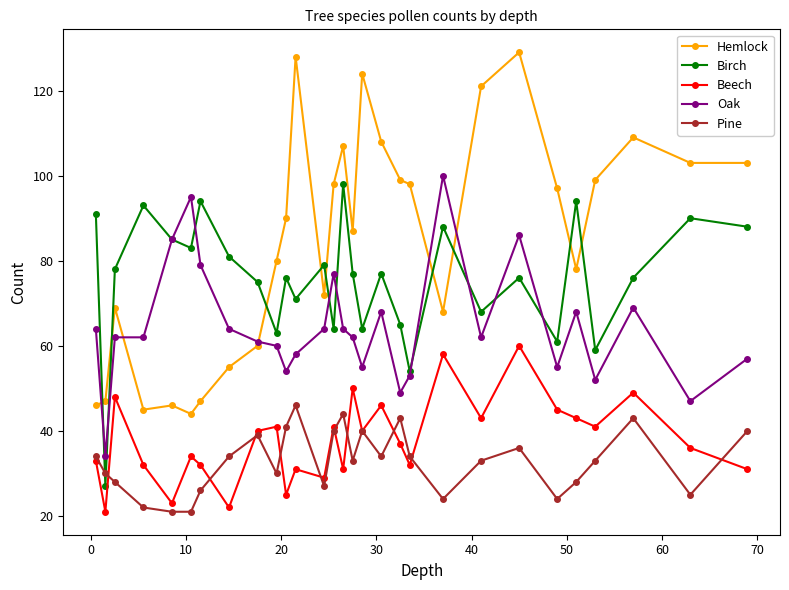

Which series ends up on top after the final intersection of Hemlock and Birch?

Hemlock